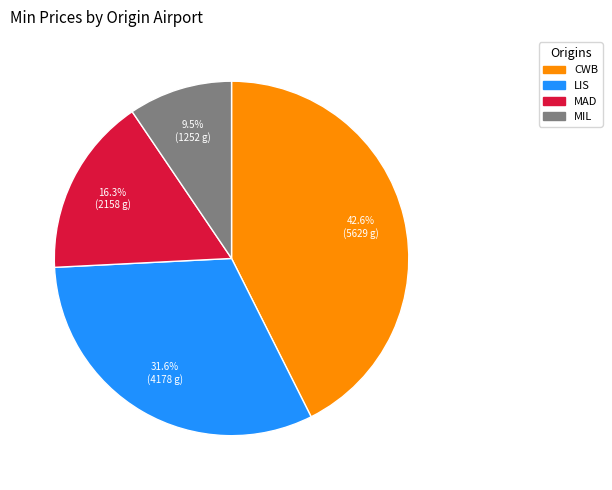

Which has a higher value, MAD or LIS?

LIS